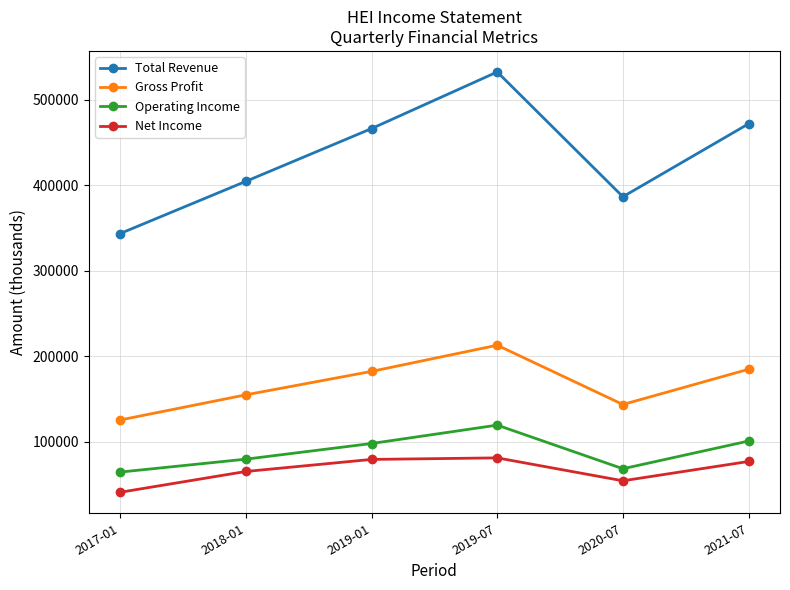

What is the value of the Operating Income point at the 5th from the left?

68400